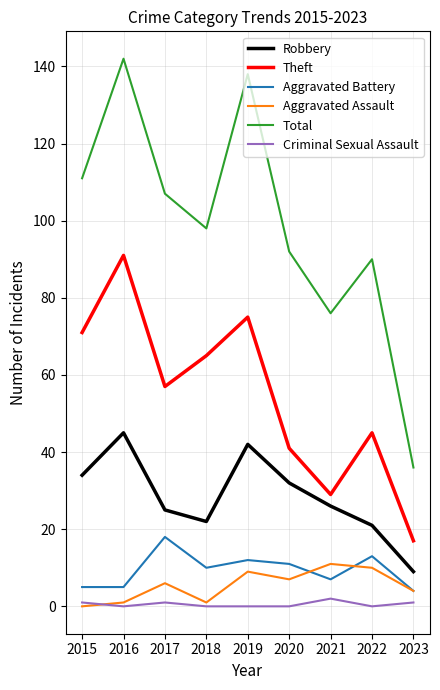

List the series in order of their peak value, lowest first.

Criminal Sexual Assault, Aggravated Assault, Aggravated Battery, Robbery, Theft, Total